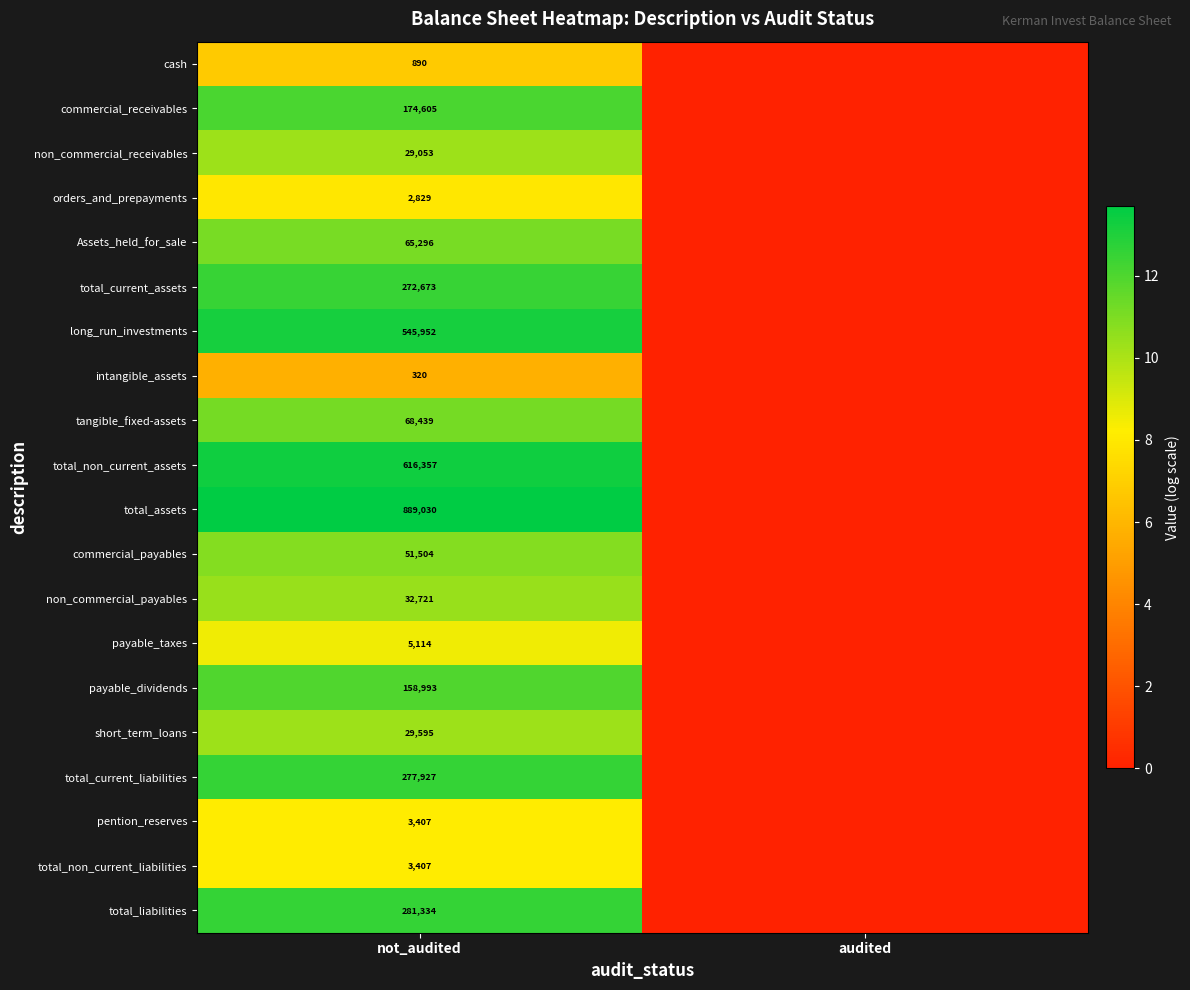

Is it true that payable_dividends equals 222958 at not_audited?

False